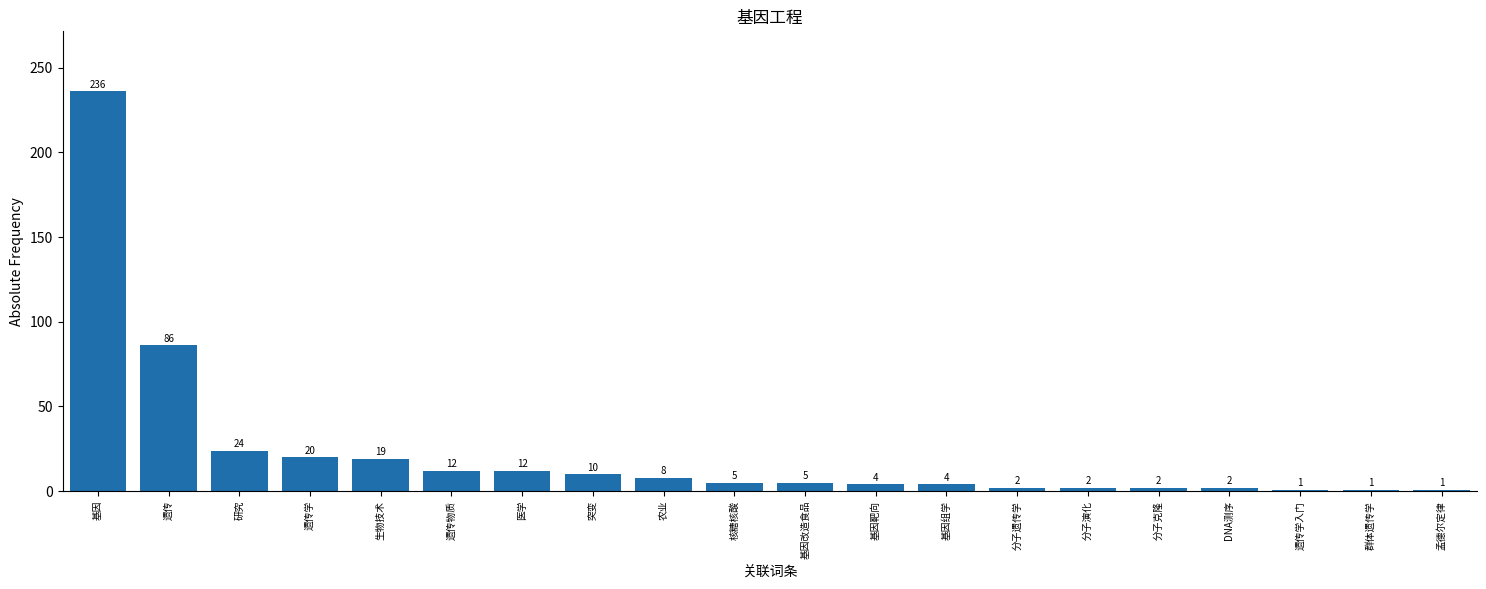

At which label does the data first exceed 5?

基因